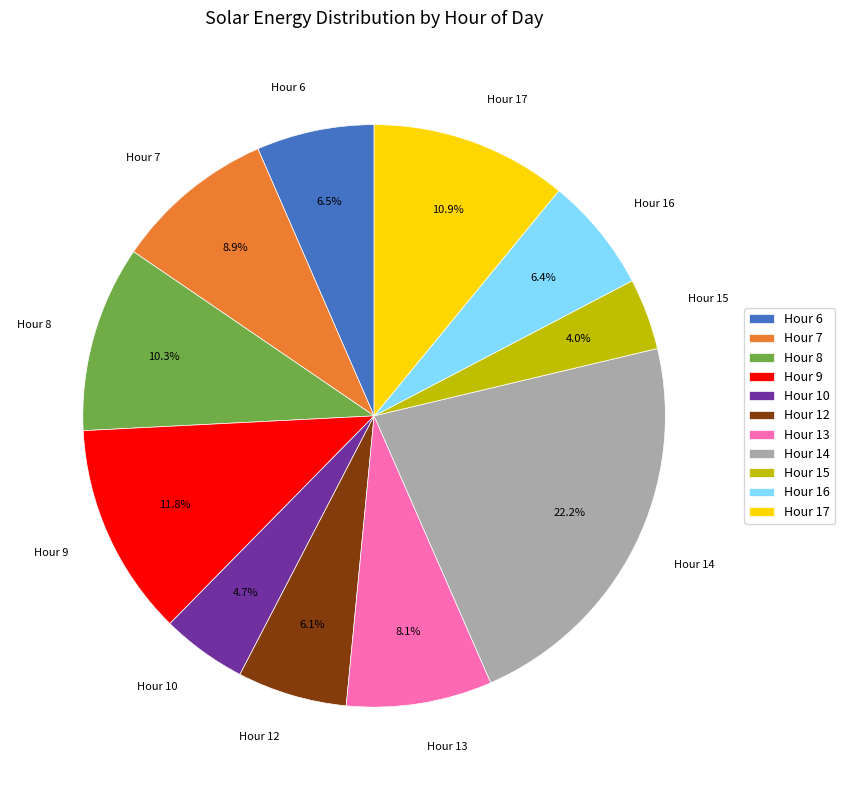

Combined, what portion of the pie is Hour 13 and Hour 15?

12.1%